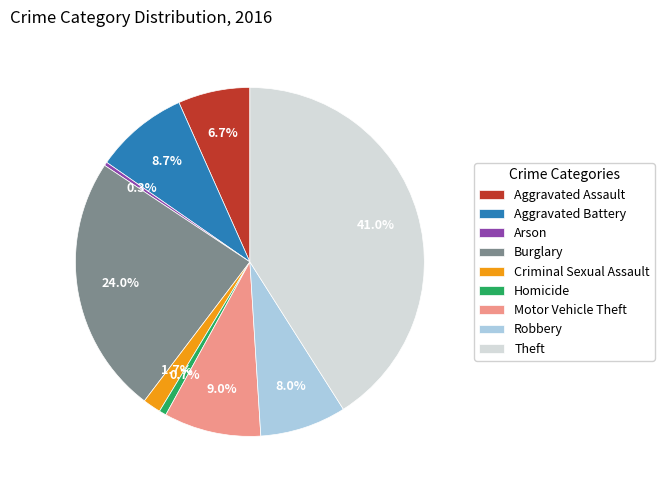

To the nearest percent, what percentage of the pie is Burglary?

24%